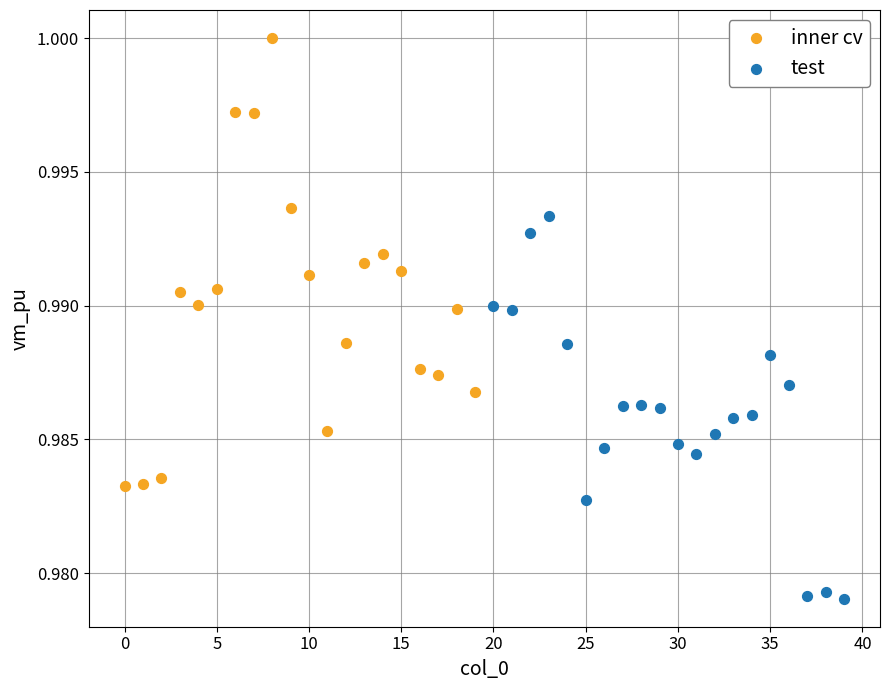

Which series has the widest spread of Y values?

inner cv